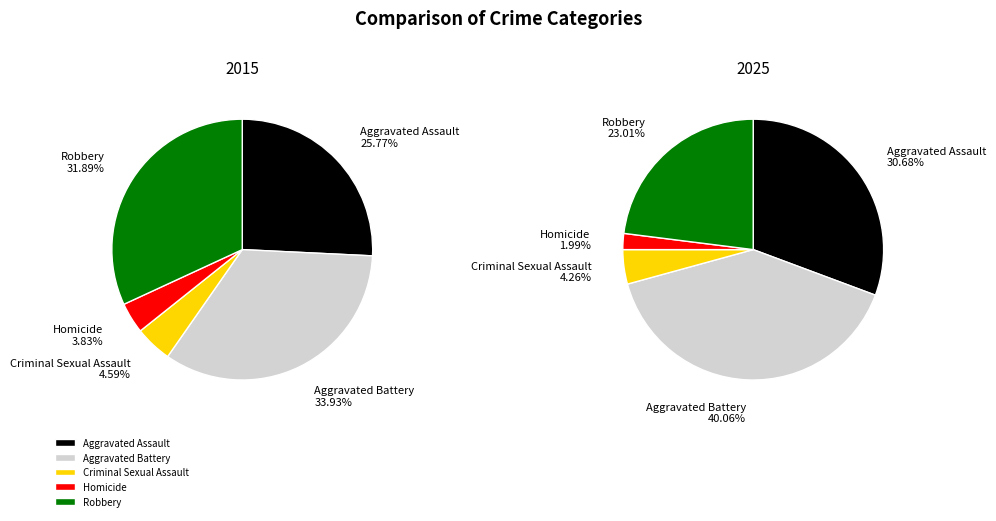

Count the number of slices in the pie.

5